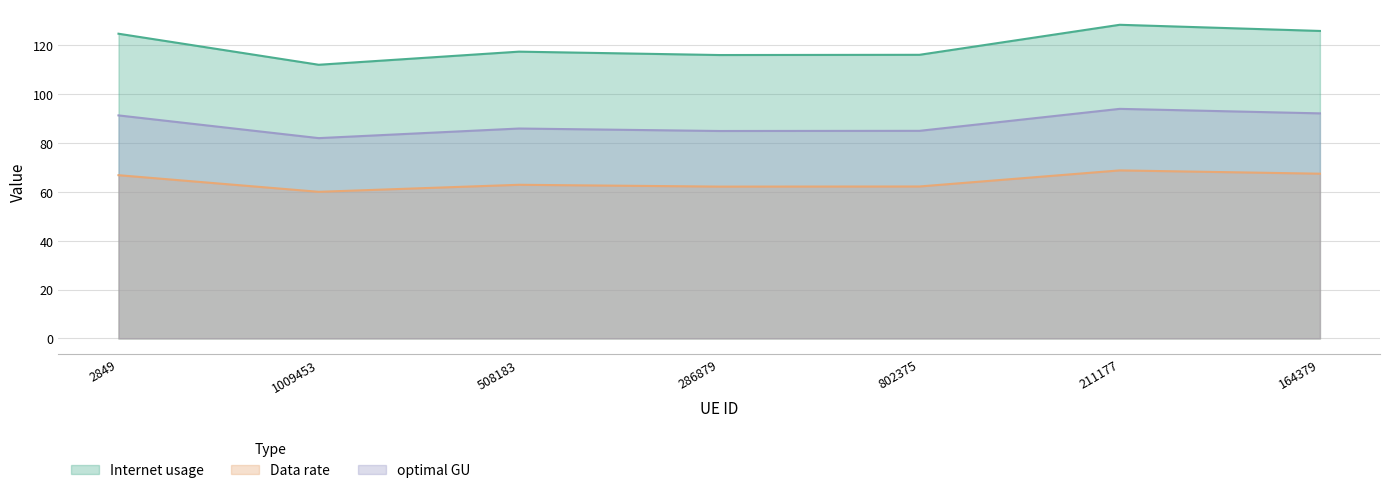

How many distinct data groups are displayed?

3